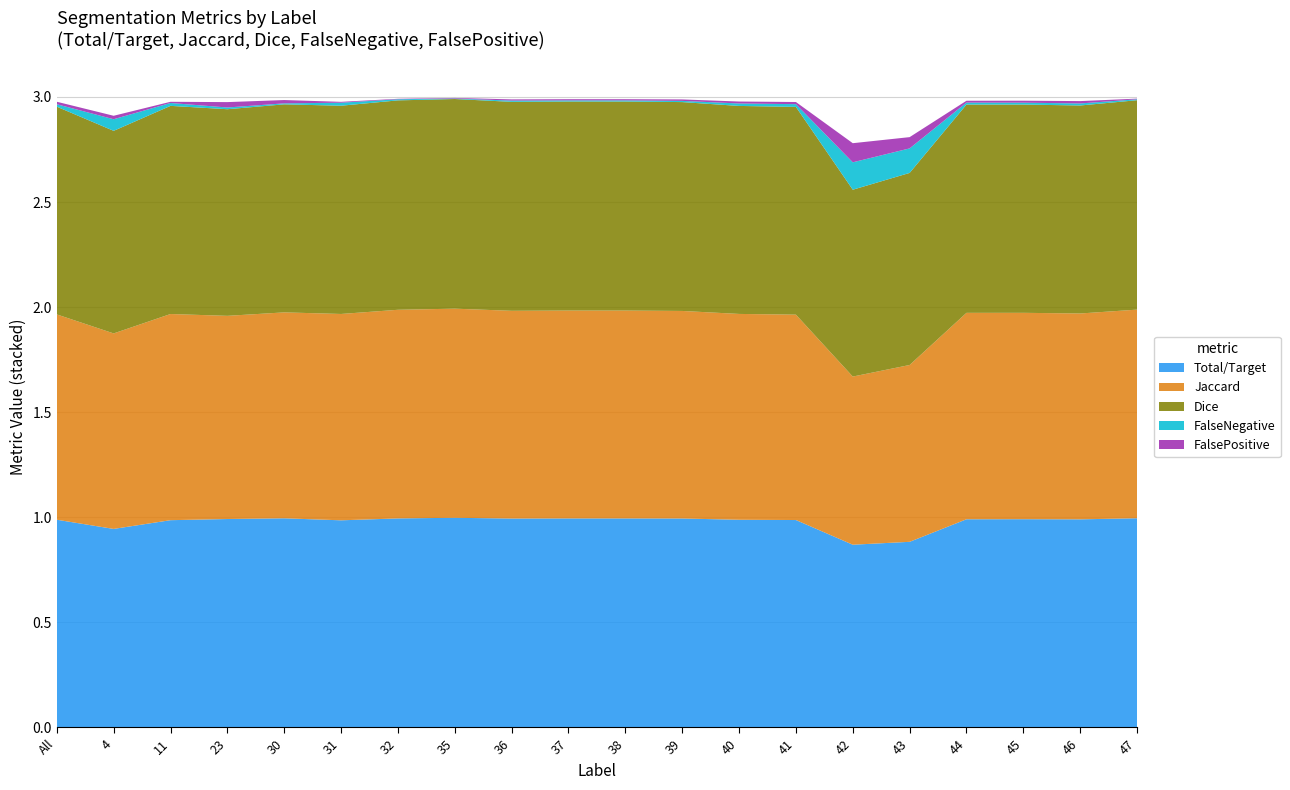

Reading right to left, list all the values displayed in this chart.

Total/Target: 47=1.0	46=1.0	45=1.0	44=1.0	43=0.9	42=0.9	41=1.0	40=1.0	39=1.0	38=1.0	37=1.0	36=1.0	35=1.0	32=1.0	31=1.0	30=1.0	23=1.0	11=1.0	4=0.9	All=1.0
Jaccard: 47=1.0	46=1.0	45=1.0	44=1.0	43=0.8	42=0.8	41=1.0	40=1.0	39=1.0	38=1.0	37=1.0	36=1.0	35=1.0	32=1.0	31=1.0	30=1.0	23=1.0	11=1.0	4=0.9	All=1.0
Dice: 47=1.0	46=1.0	45=1.0	44=1.0	43=0.9	42=0.9	41=1.0	40=1.0	39=1.0	38=1.0	37=1.0	36=1.0	35=1.0	32=1.0	31=1.0	30=1.0	23=1.0	11=1.0	4=1.0	All=1.0
FalseNegative: 47=0.0	46=0.0	45=0.0	44=0.0	43=0.1	42=0.1	41=0.0	40=0.0	39=0.0	38=0.0	37=0.0	36=0.0	35=0.0	32=0.0	31=0.0	30=0.0	23=0.0	11=0.0	4=0.1	All=0.0
FalsePositive: 47=0.0	46=0.0	45=0.0	44=0.0	43=0.1	42=0.1	41=0.0	40=0.0	39=0.0	38=0.0	37=0.0	36=0.0	35=0.0	32=0.0	31=0.0	30=0.0	23=0.0	11=0.0	4=0.0	All=0.0